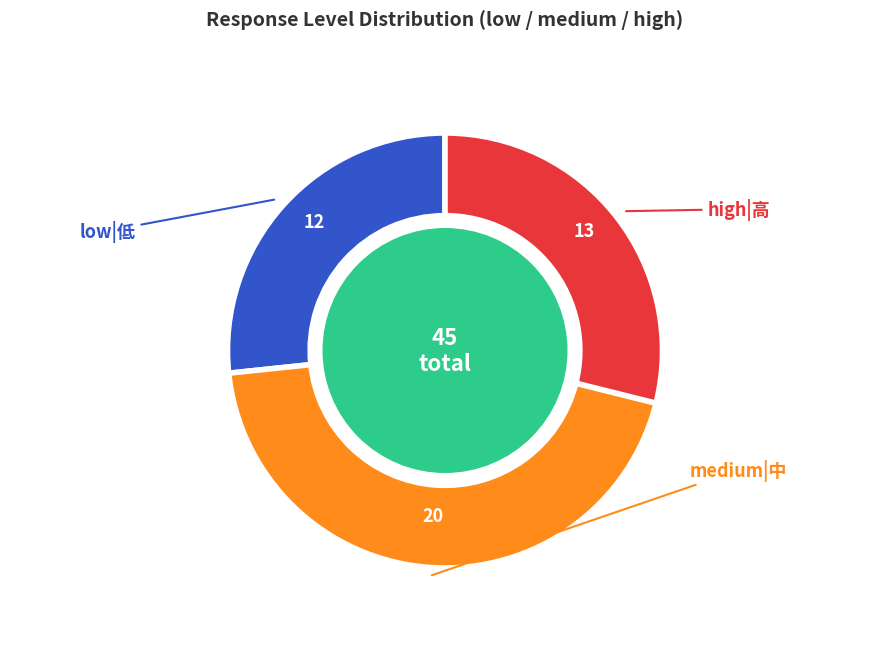

Count the number of slices in the pie.

3